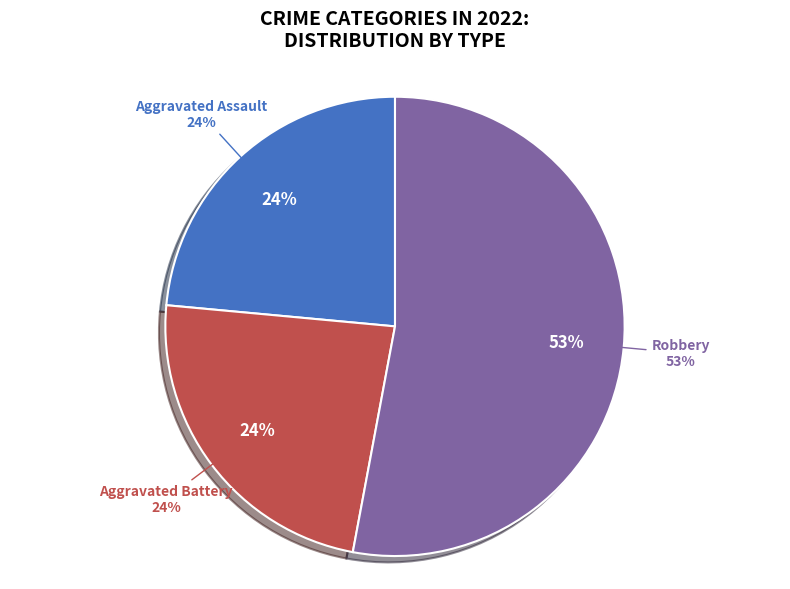

Is it true that Aggravated Assault is 13% of the pie?

False